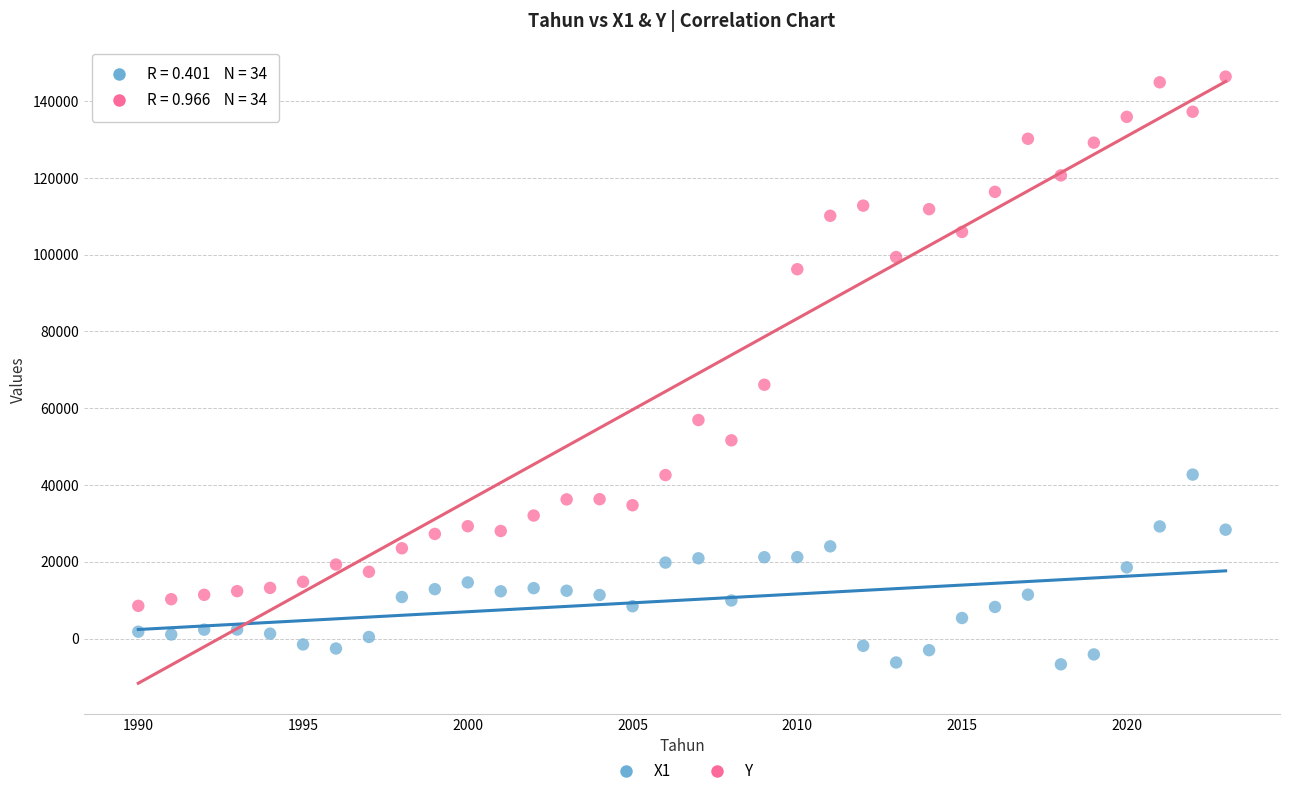

Which series has the widest spread of Y values?

Y